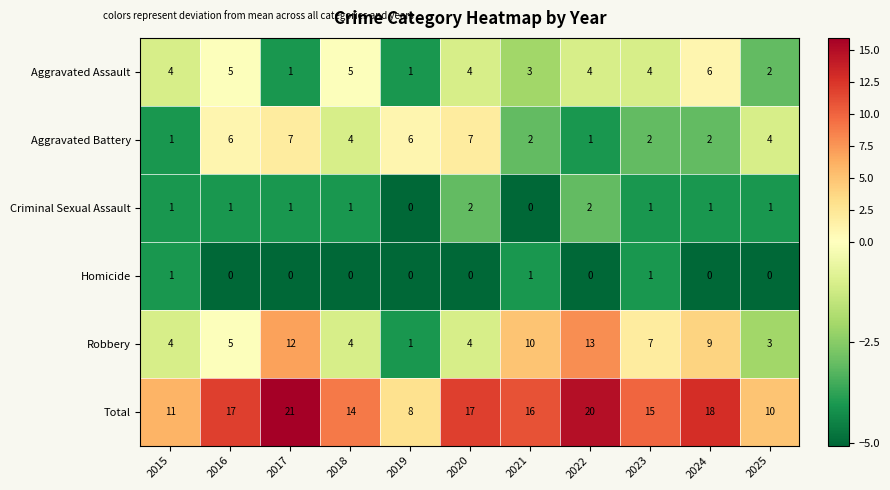

What is the maximum value shown in the chart?

21